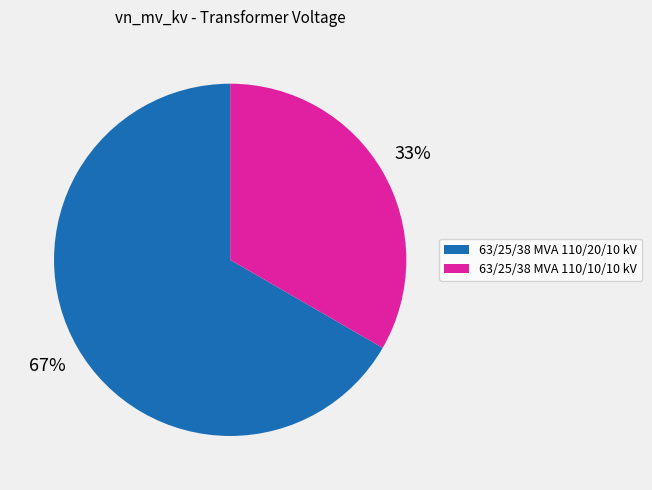

Rank the categories by value from lowest to highest.

63/25/38 MVA 110/10/10 kV, 63/25/38 MVA 110/20/10 kV